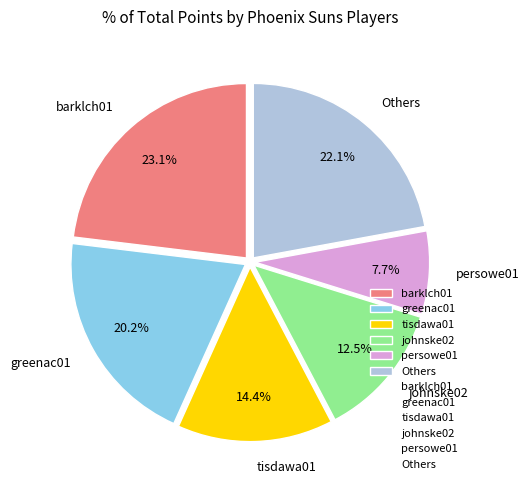

Is there any slice that represents more than half of the pie?

No